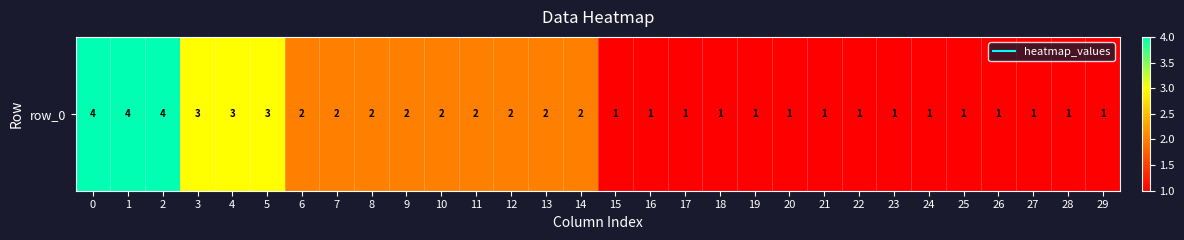

What is the sum of all values?

54